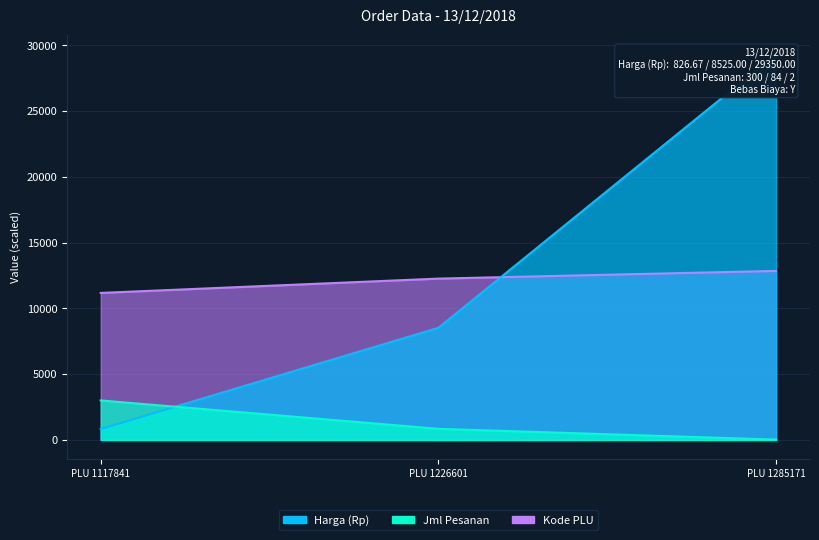

At which label does Kode PLU first exceed 12266?

PLU 1226601